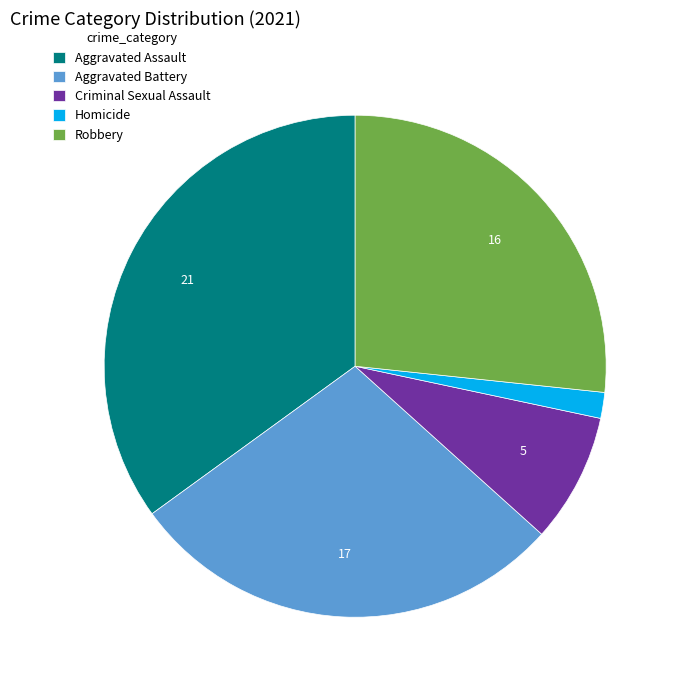

How many slices are in this pie chart?

5